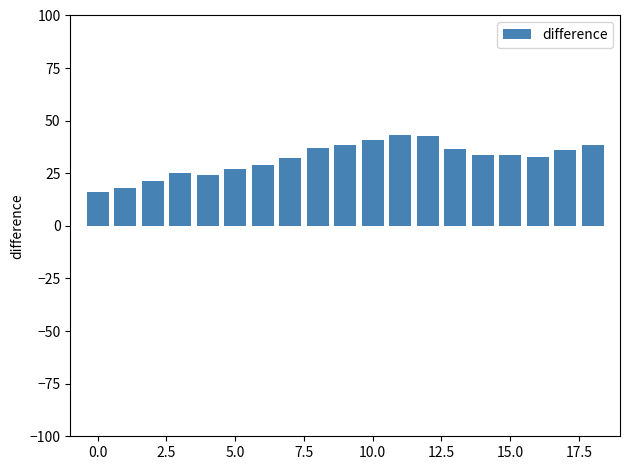

What is the average value?

31.9